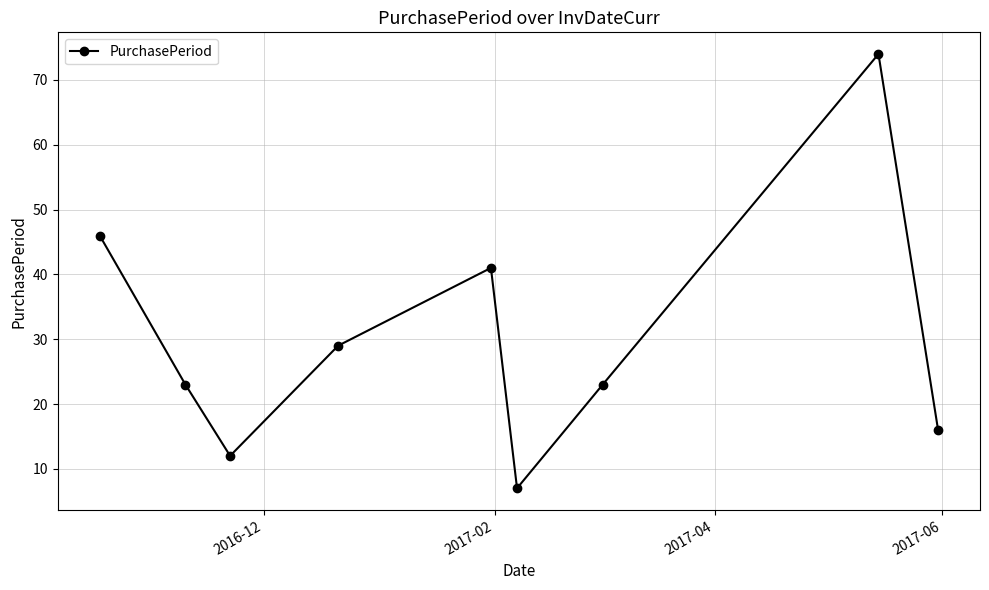

What is the sum of all values?

271